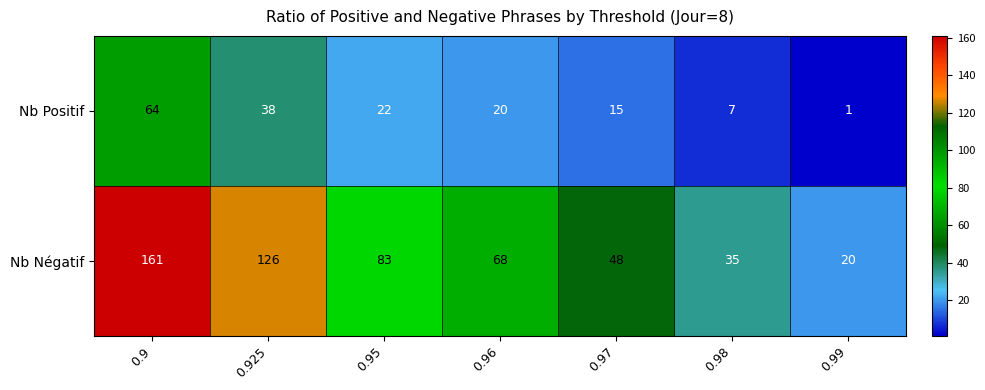

At which label does Nb Positif first exceed 20?

0.9